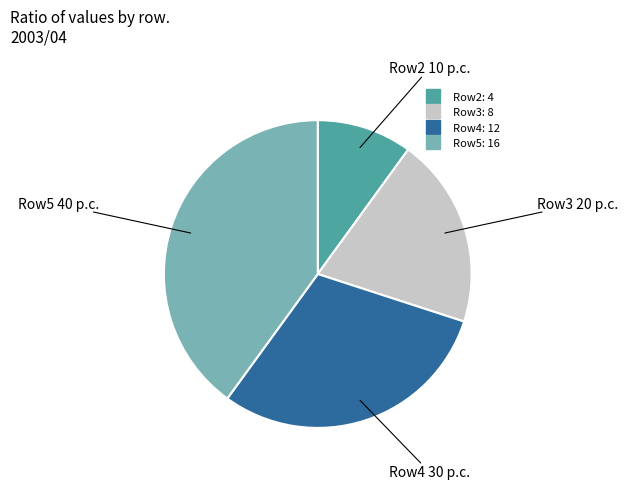

Does any single category account for the majority?

No